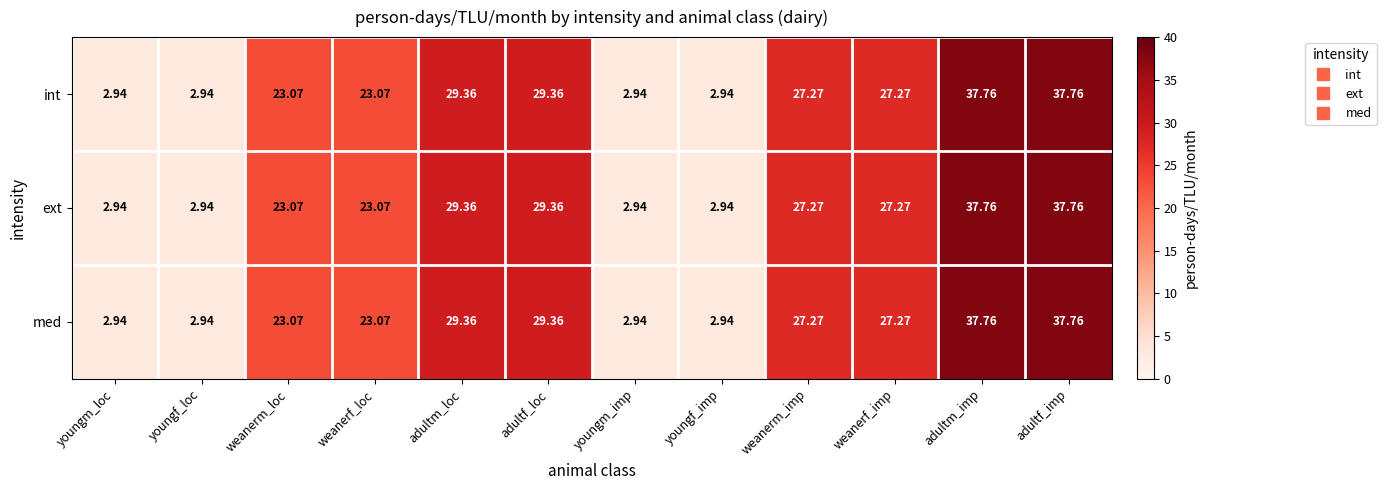

How many data points does each series have?

12